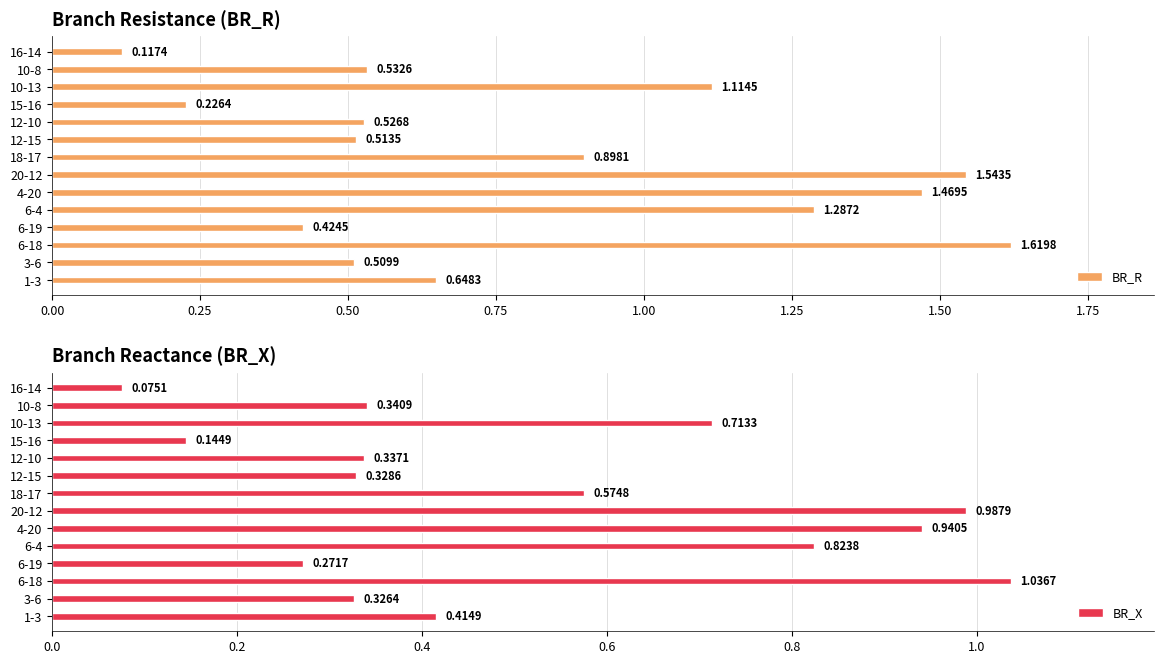

Does the chart contain stacked bars?

No